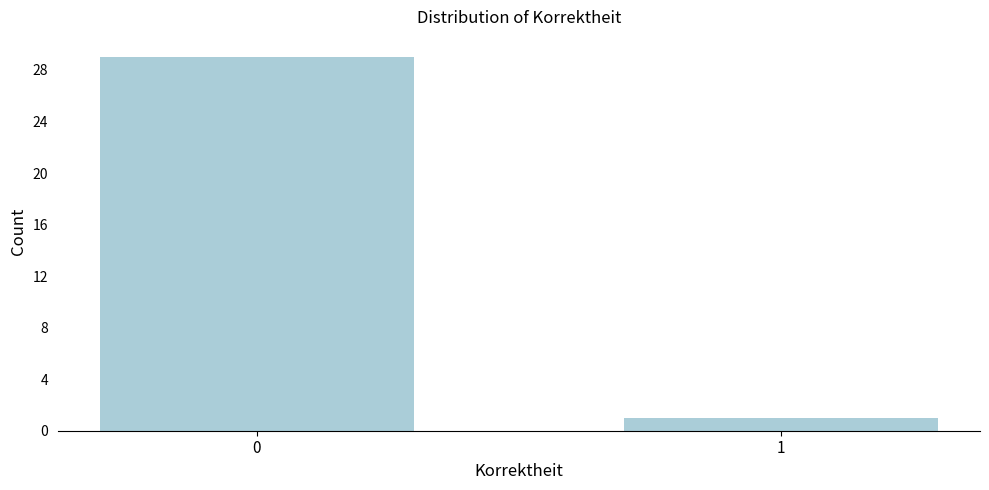

Reading left to right, transcribe all the data shown in this chart.

0=29	1=1